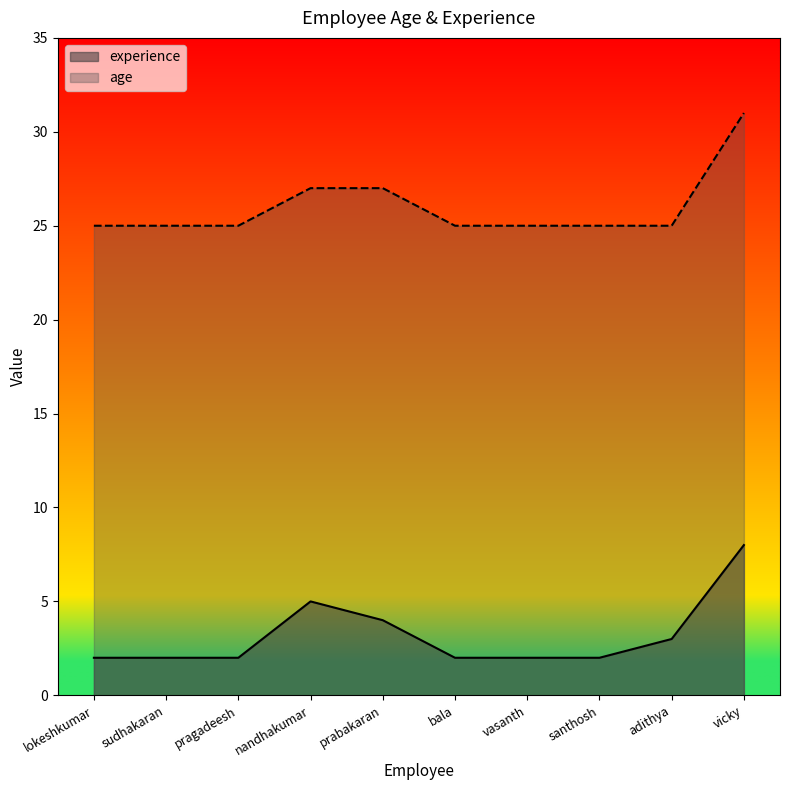

Reading right to left, extract all data points from this chart.

experience: 8	3	2	2	2	4	5	2	2	2
age: 31	25	25	25	25	27	27	25	25	25